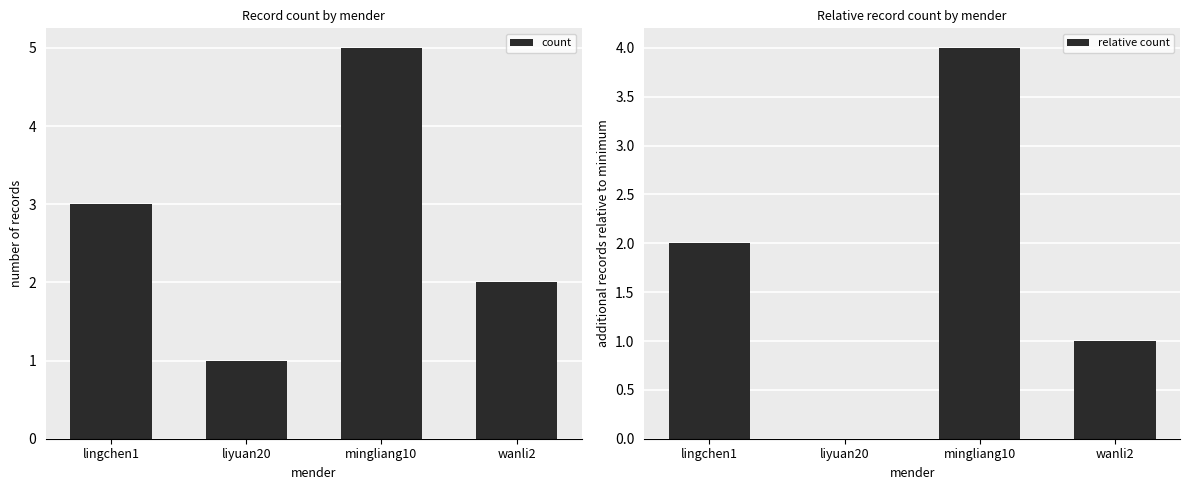

Which has a higher value, lingchen1 or mingliang10?

mingliang10